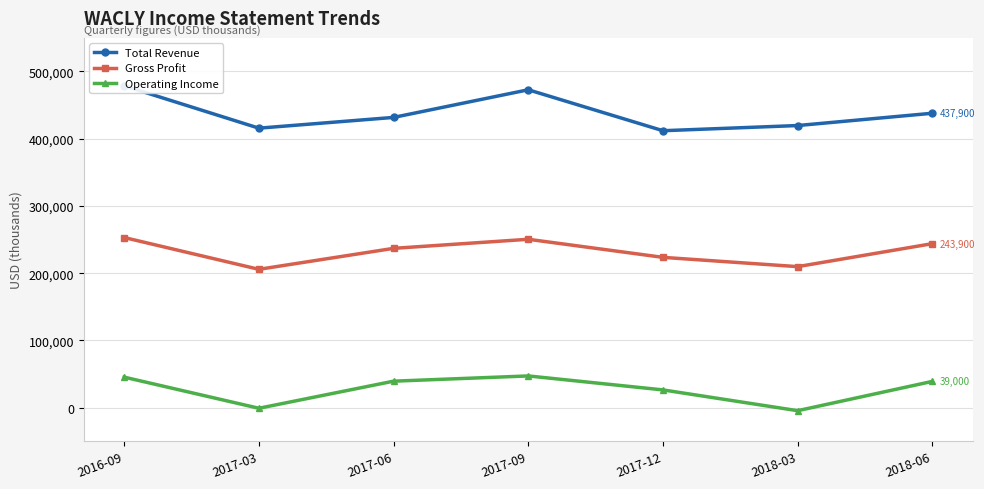

True or false: Total Revenue and Operating Income intersect in this chart.

False